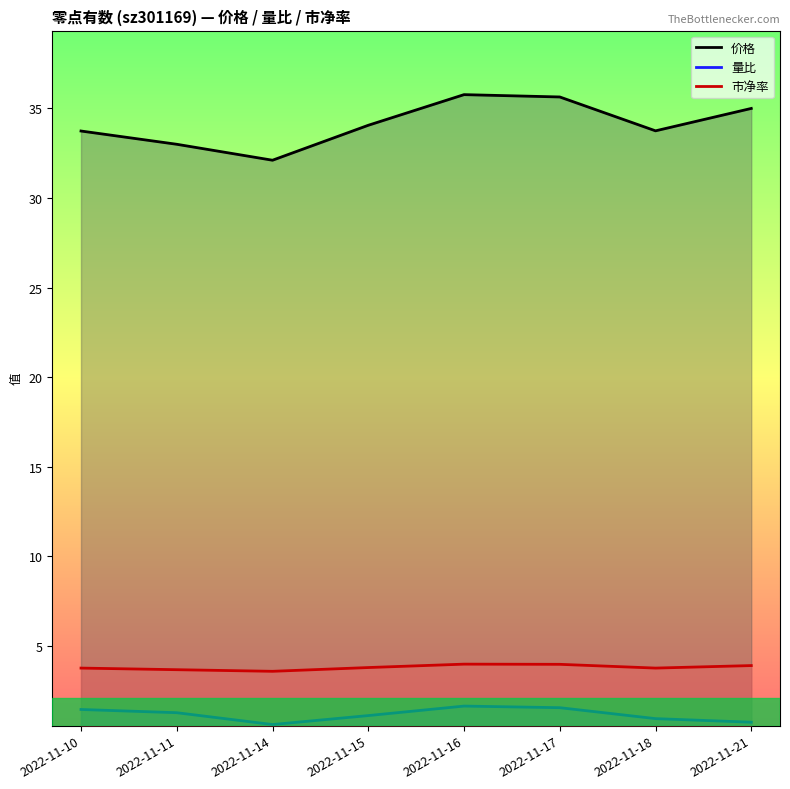

True or false: 量比 has a value of 1.0 at 2022-11-10.

False